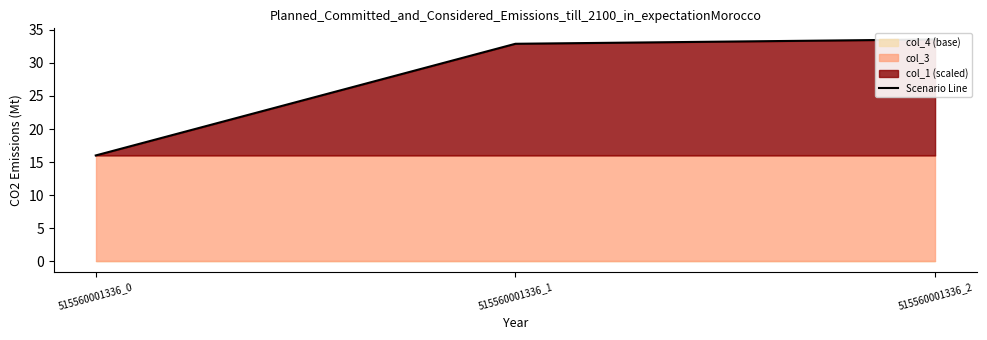

True or false: the data shows 33.6 at 515560001336_2.

True